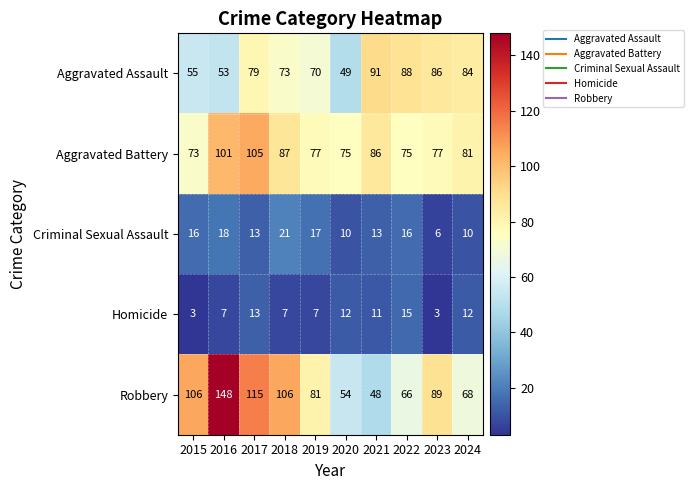

What is the difference between the maximum and minimum values in the Homicide series?

12